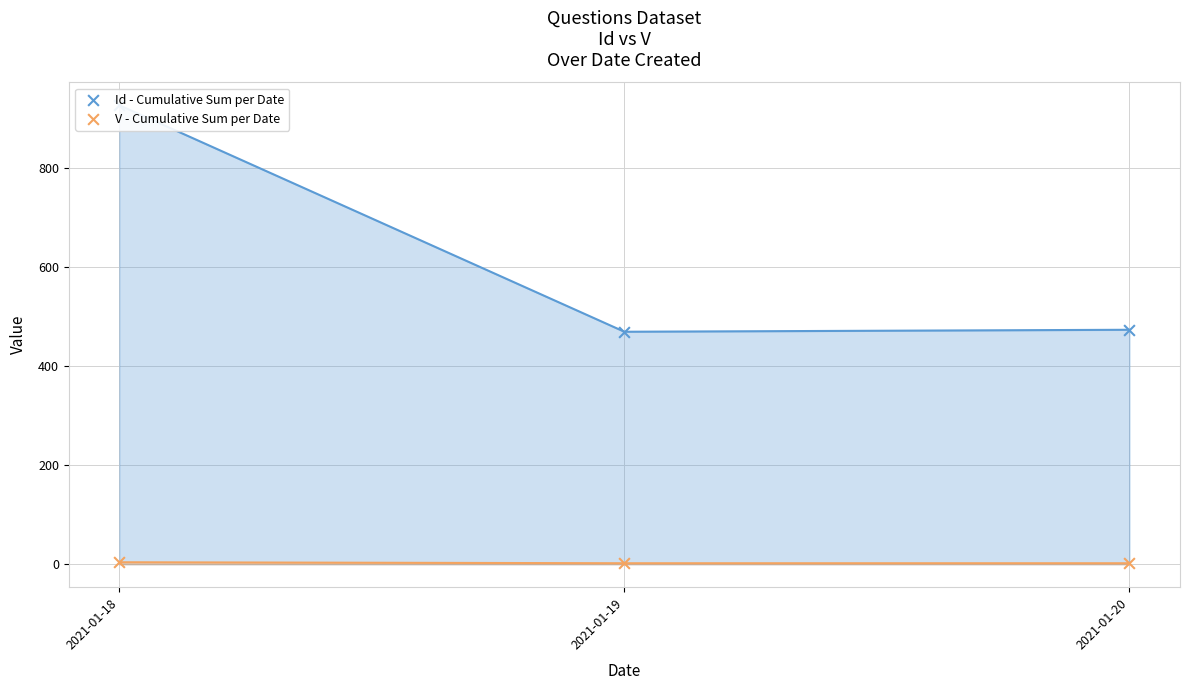

Which series reaches the maximum Y coordinate?

Id - Cumulative Sum per Date